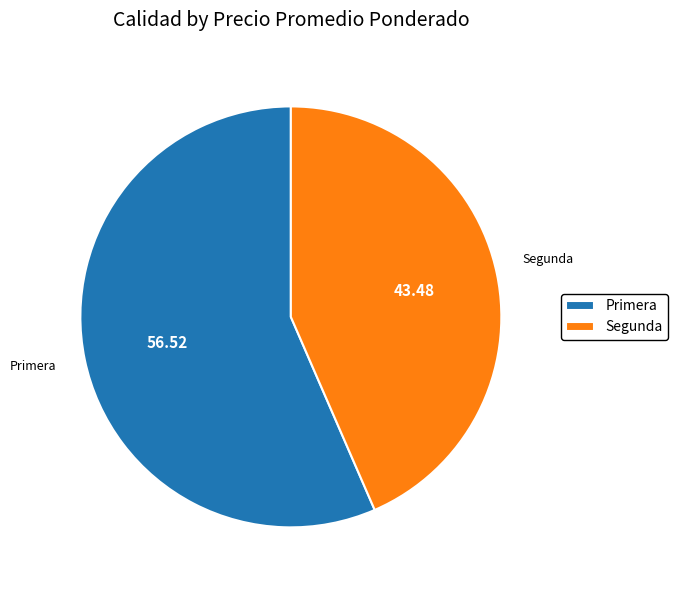

How many segments does this pie chart have?

2